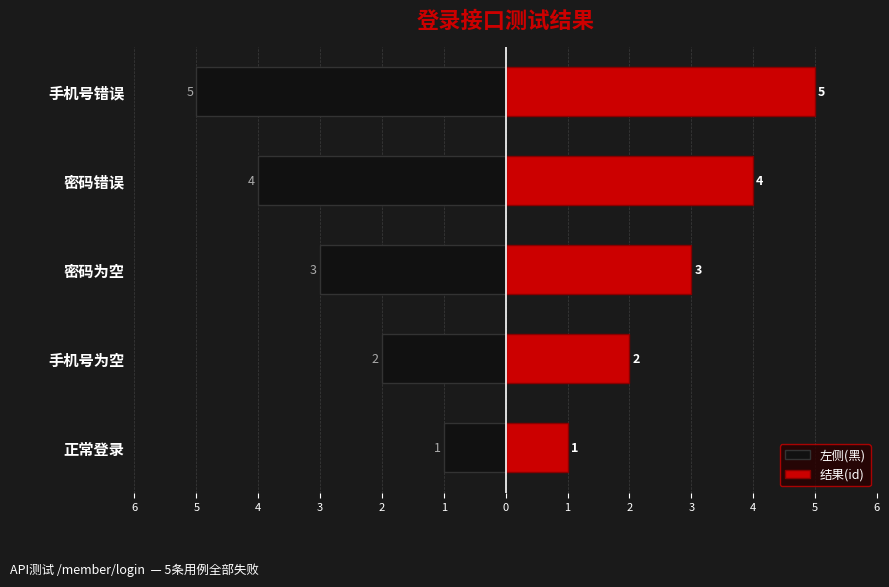

Rank the series by their average value, from highest to lowest.

结果(id), 左侧(黑)